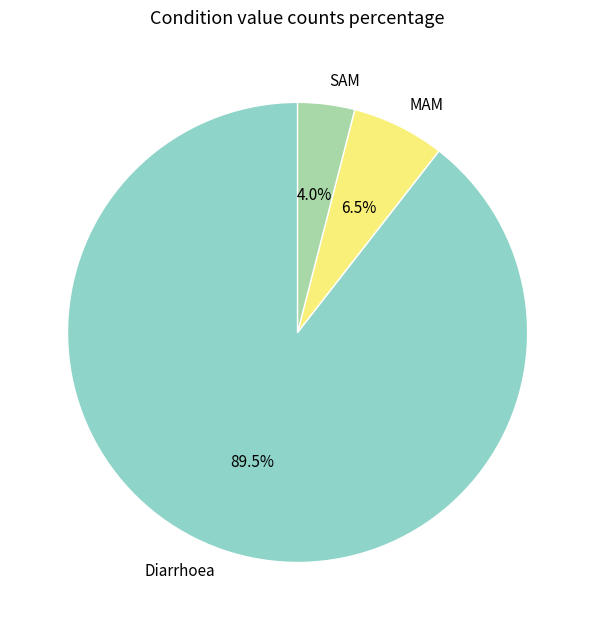

Is Diarrhoea the majority of the pie?

Yes